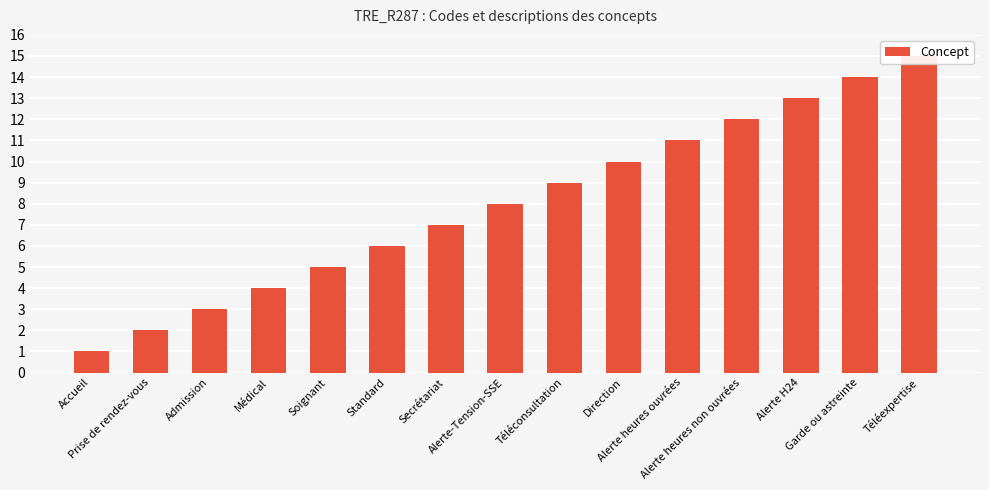

Approximately how many times larger is the value at Secrétariat compared to Accueil?

7.0